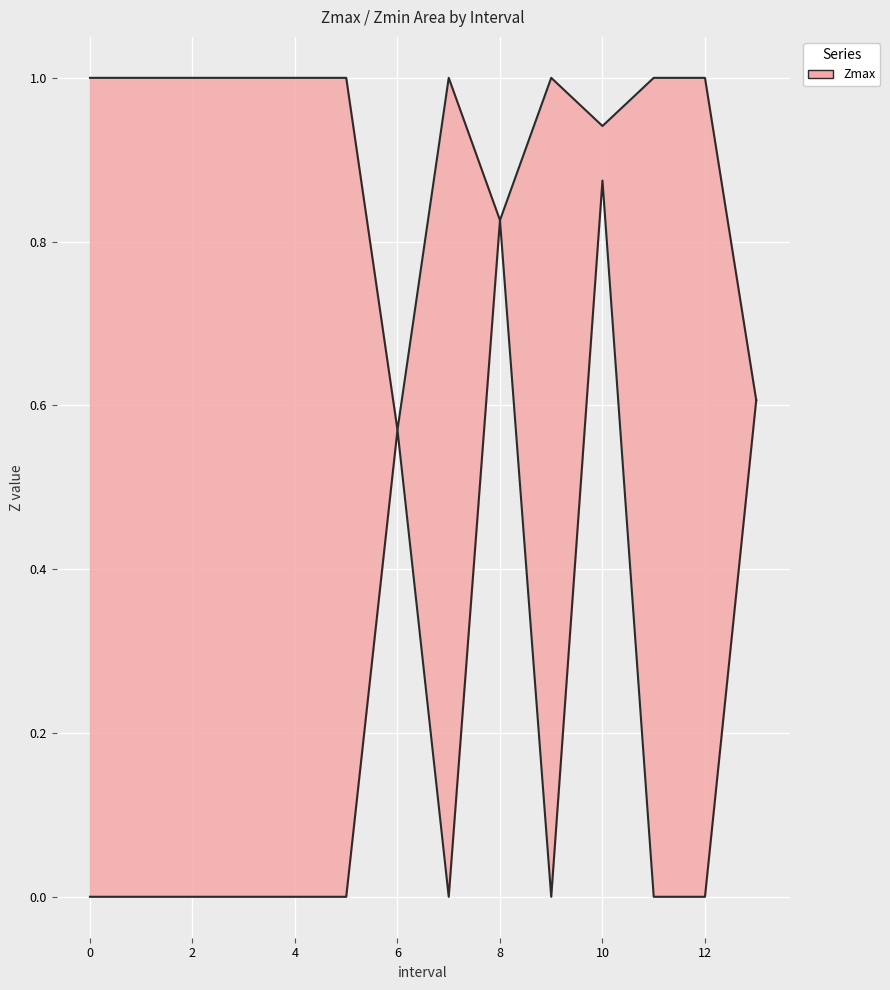

What is the difference between the highest and lowest values at 5?

1.0